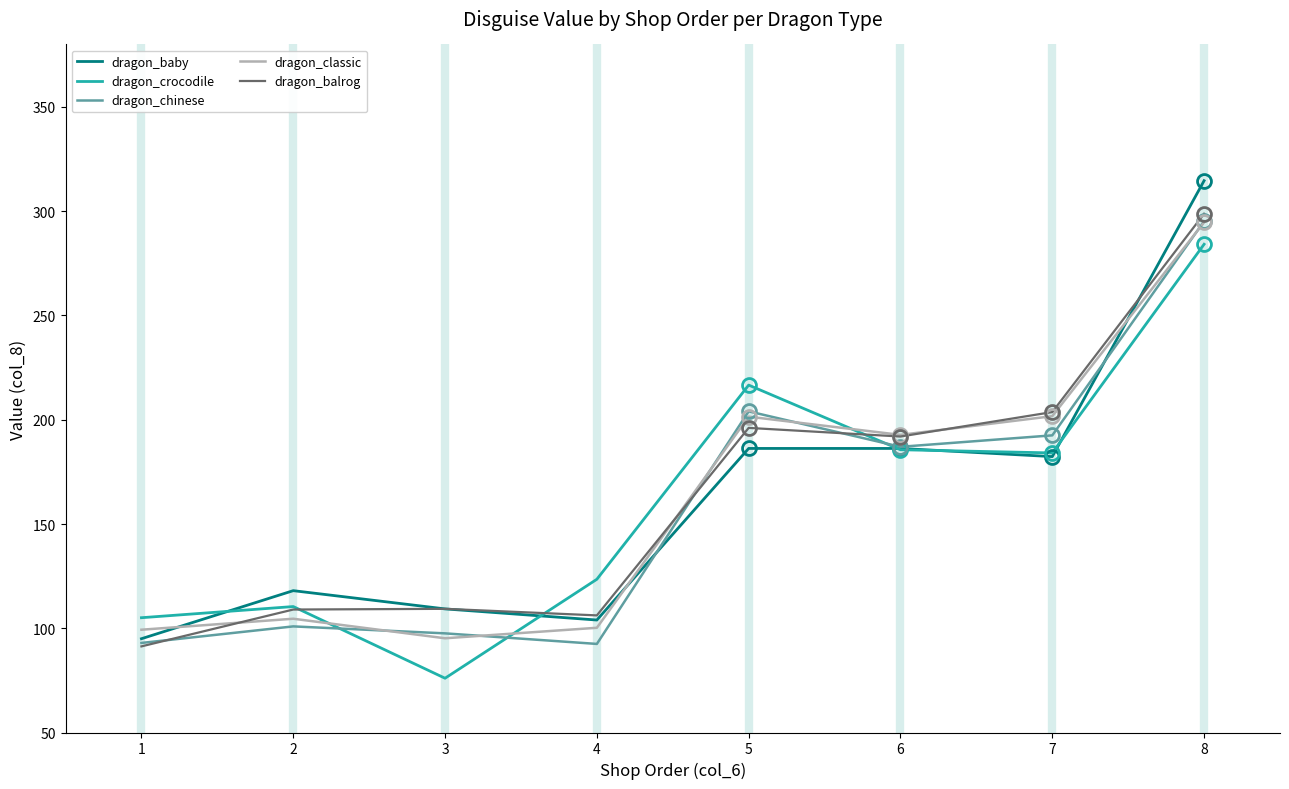

After their last crossing, which series has the higher values: dragon_crocodile or dragon_balrog?

dragon_balrog